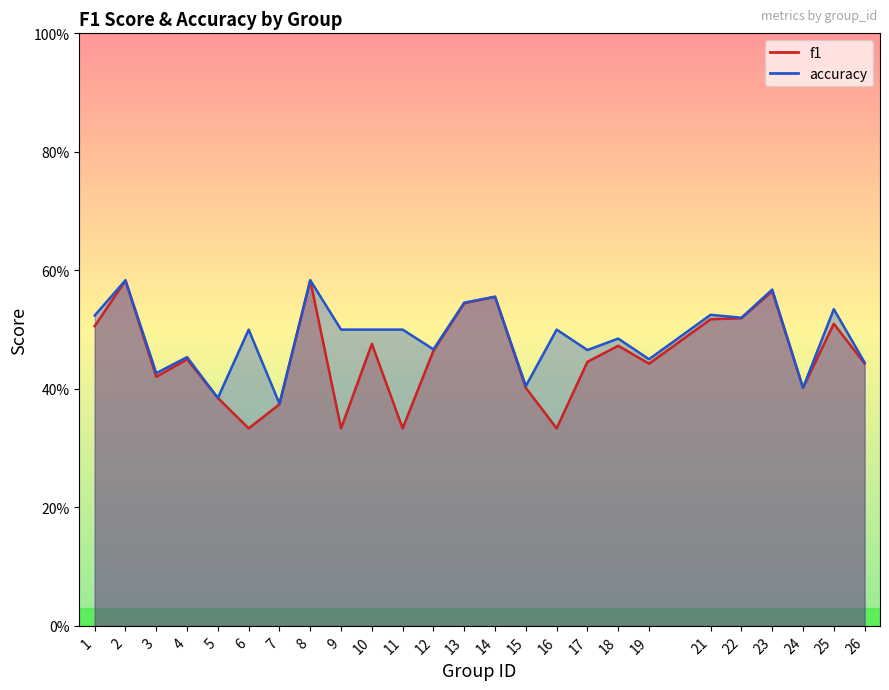

How many accuracy values are between 0 and 1?

25